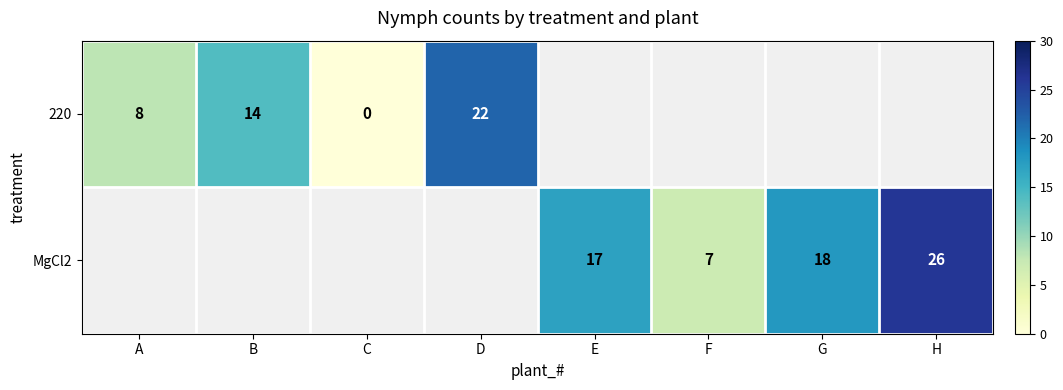

Count the number of data series in this chart.

2